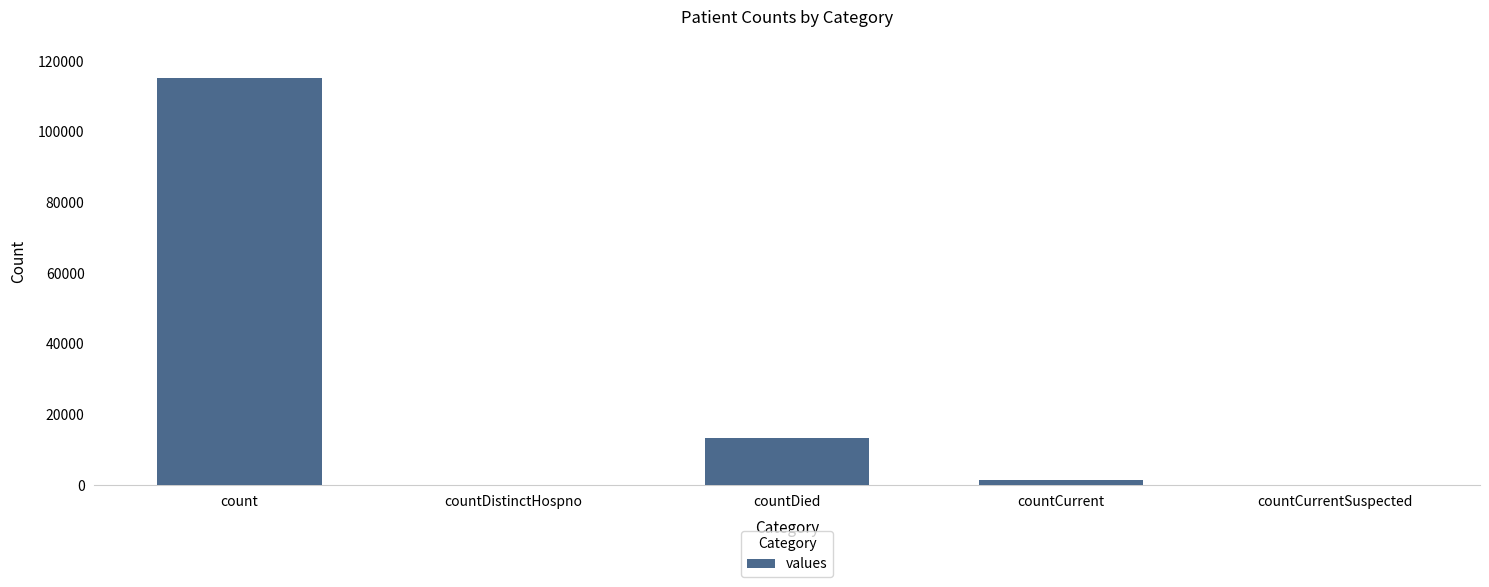

Which category has the highest value across all series?

count